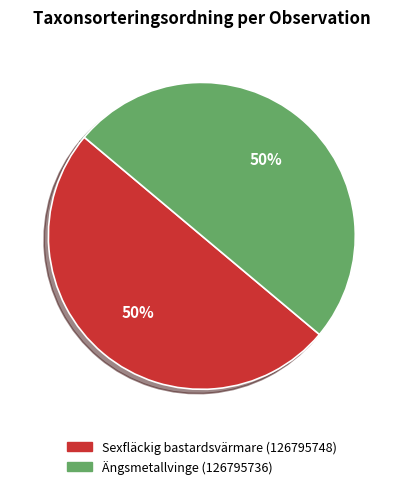

Combined, do Sexfläckig bastardsvärmare (126795748) and Ängsmetallvinge (126795736) account for over 50%?

Yes